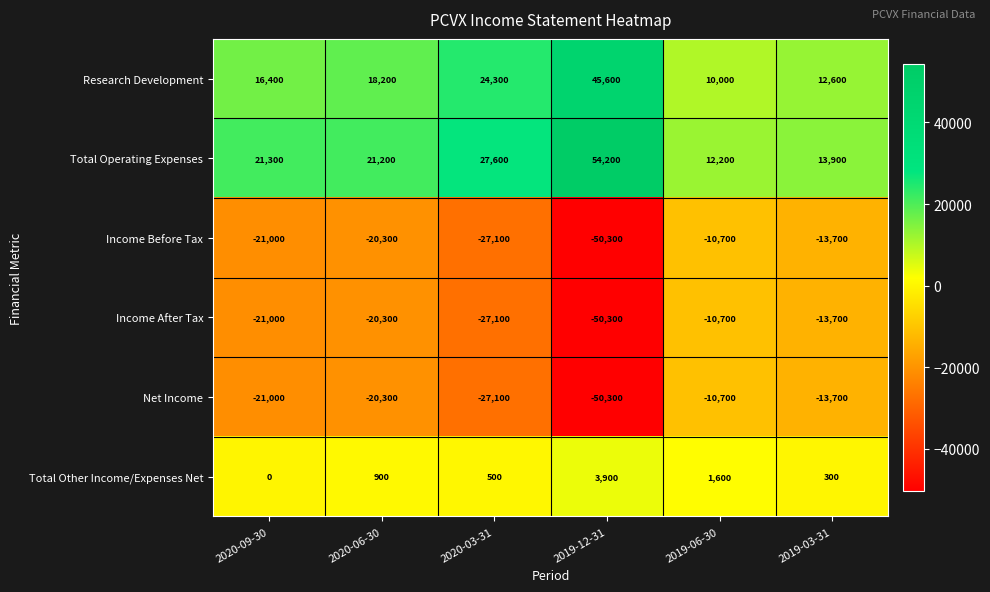

Which series has the largest total across all categories?

Total Operating Expenses